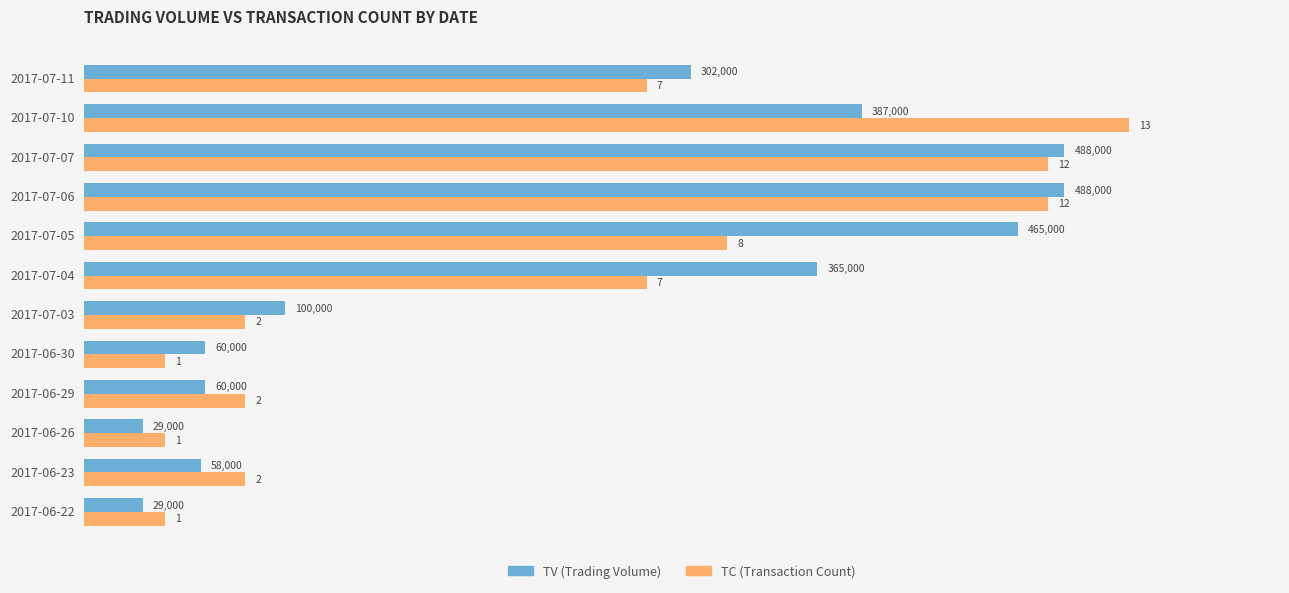

What is the spread (max minus min) of values at 2017-06-26?

11000